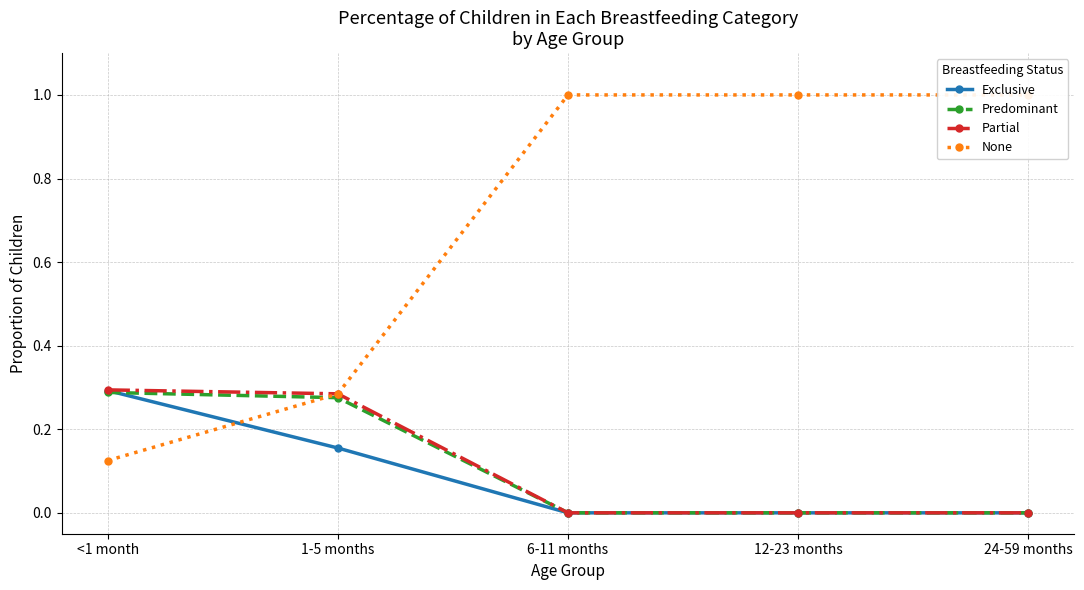

Reading left to right, list all the values displayed in this chart.

Exclusive: 0.3	0.2	0.0	0.0	0.0
Predominant: 0.3	0.3	0.0	0.0	0.0
Partial: 0.3	0.3	0.0	0.0	0.0
None: 0.1	0.3	1.0	1.0	1.0